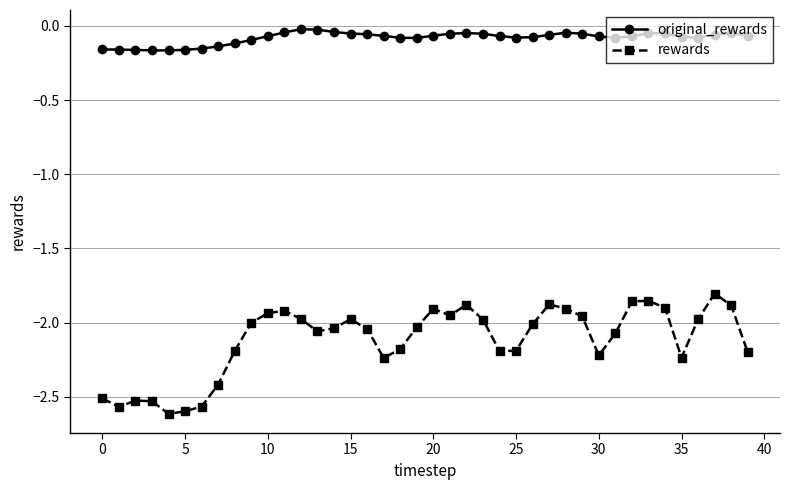

Which series has the largest range (max minus min)?

rewards